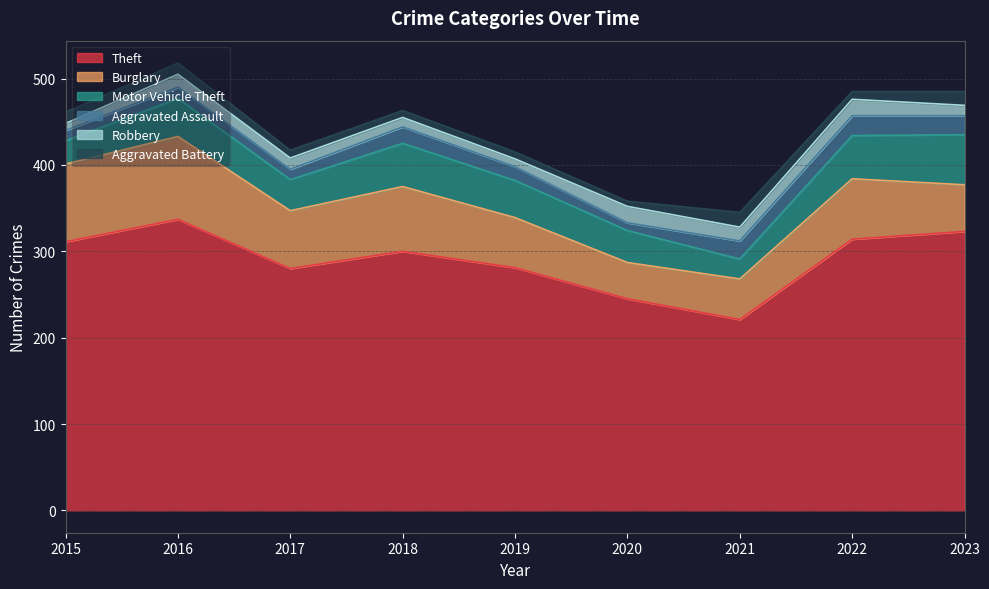

How many interior local peaks does the Motor Vehicle Theft series have?

2